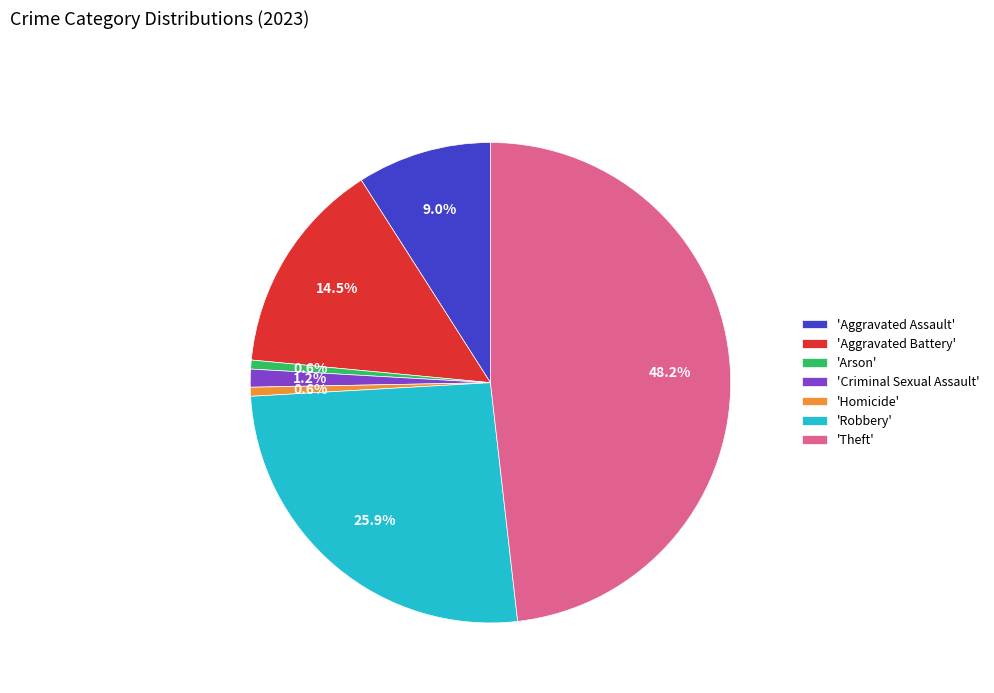

Does 'Homicide' account for over 50% of the chart?

No